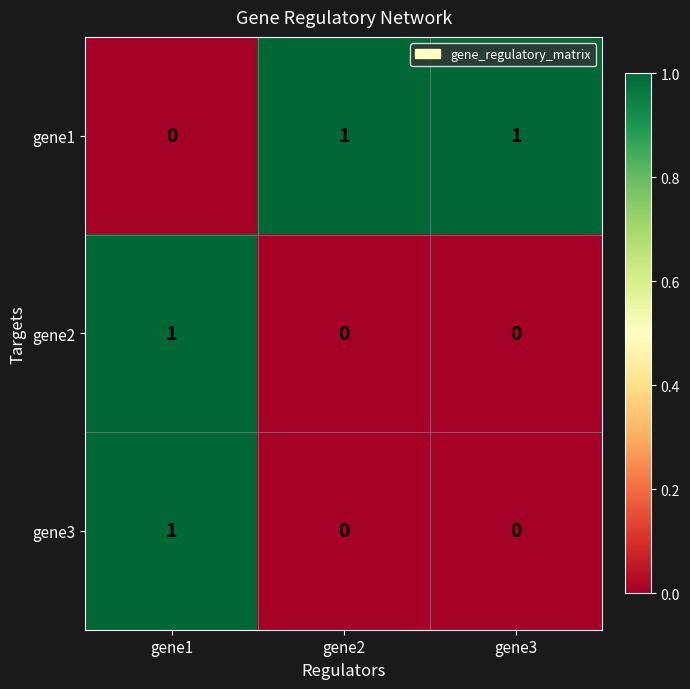

At which category is the sum across all series the highest?

gene1